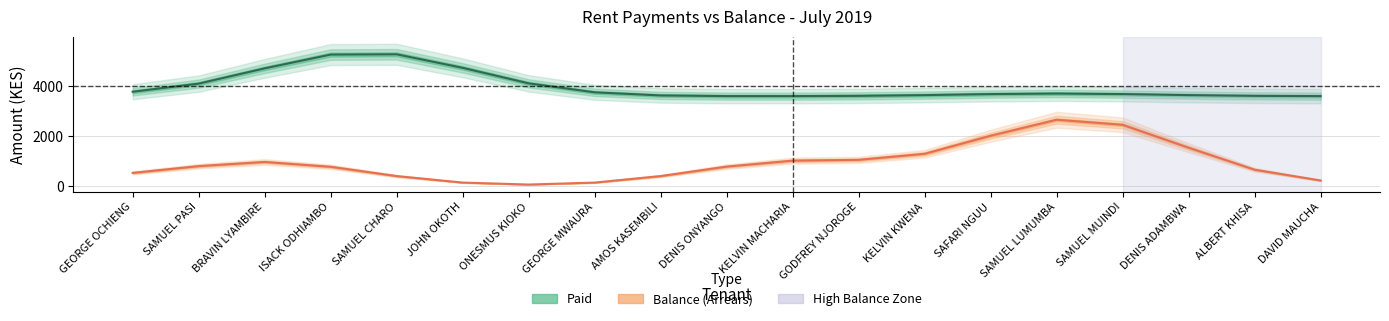

Rank the series by their maximum value, from highest to lowest.

Paid, Balance